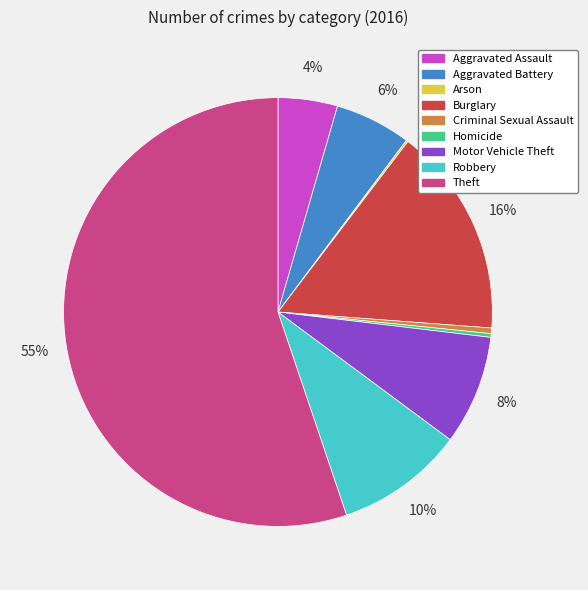

Combined, do Theft and Homicide account for over 50%?

Yes